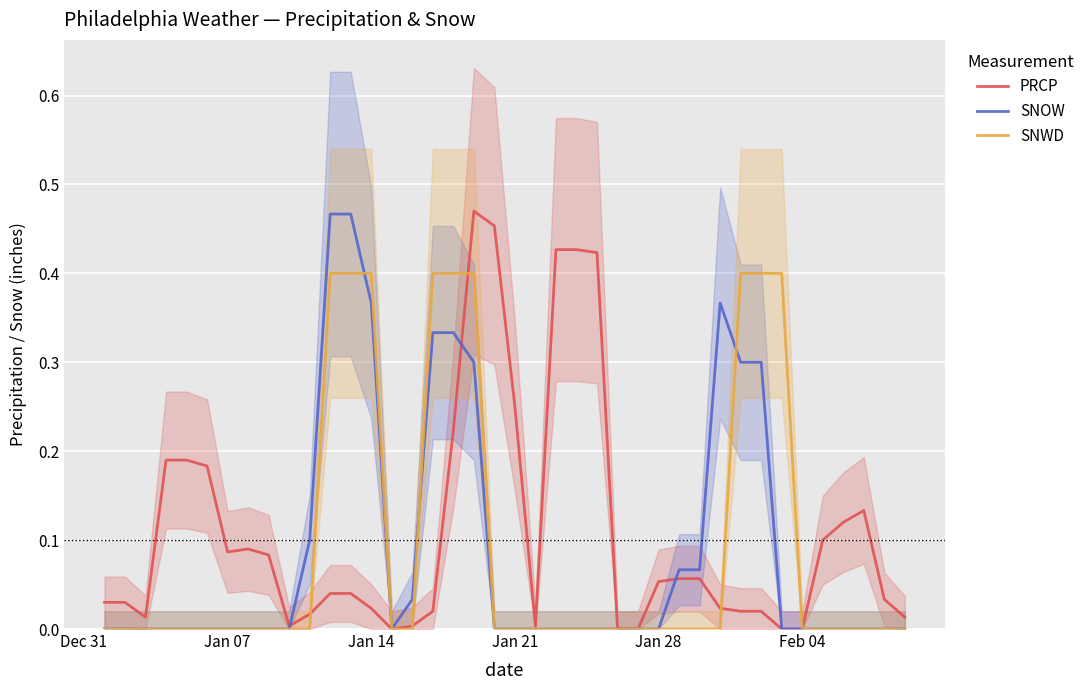

How many values in the PRCP series exceed 0?

35